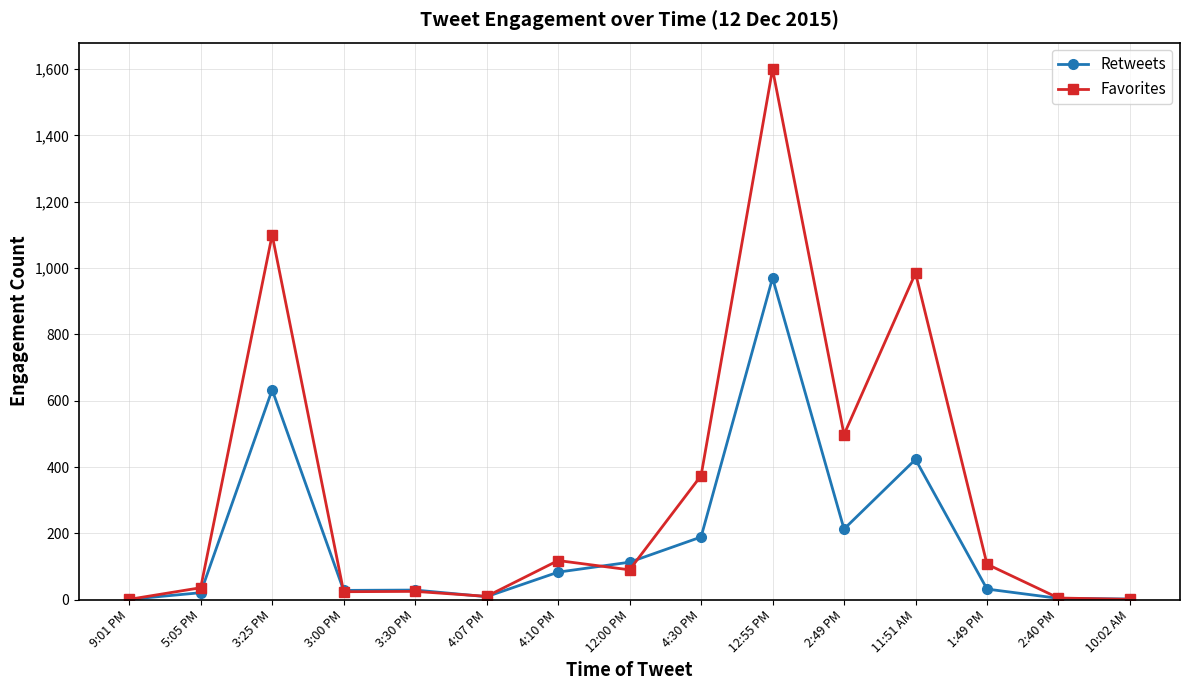

What is the maximum value for Favorites?

1600